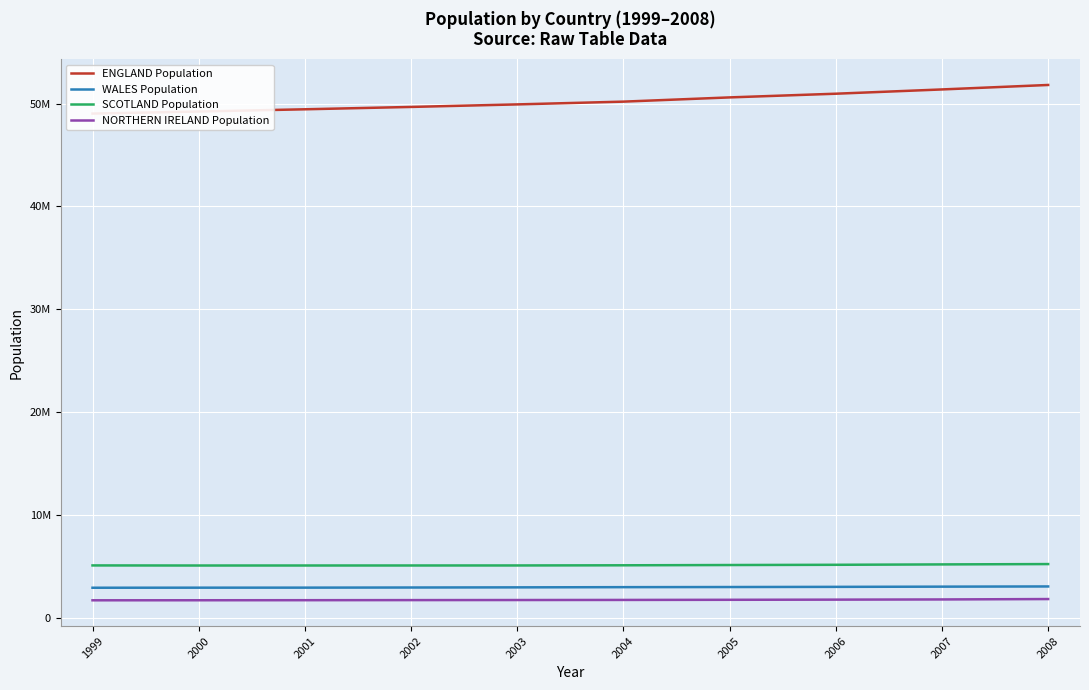

What value does the SCOTLAND Population series have at 2004?

5084300